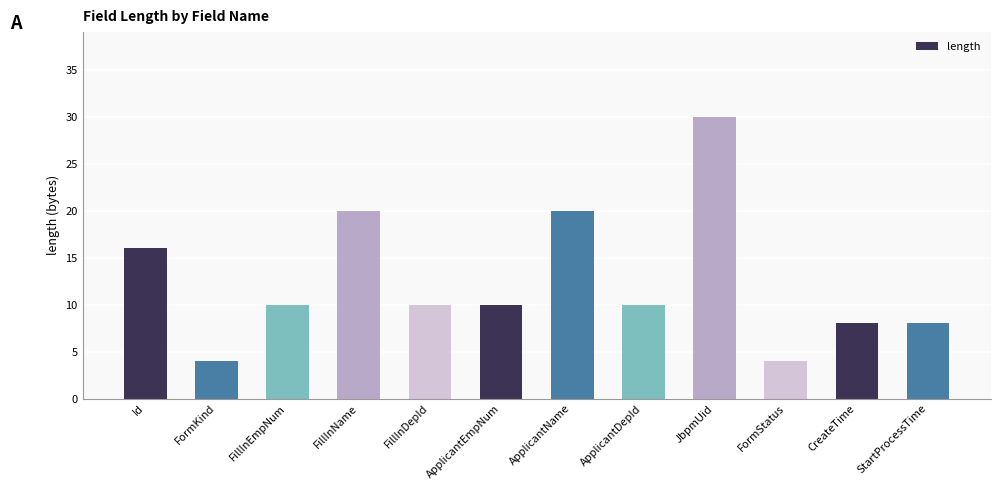

What is the value of the 8th bar from the left?

10